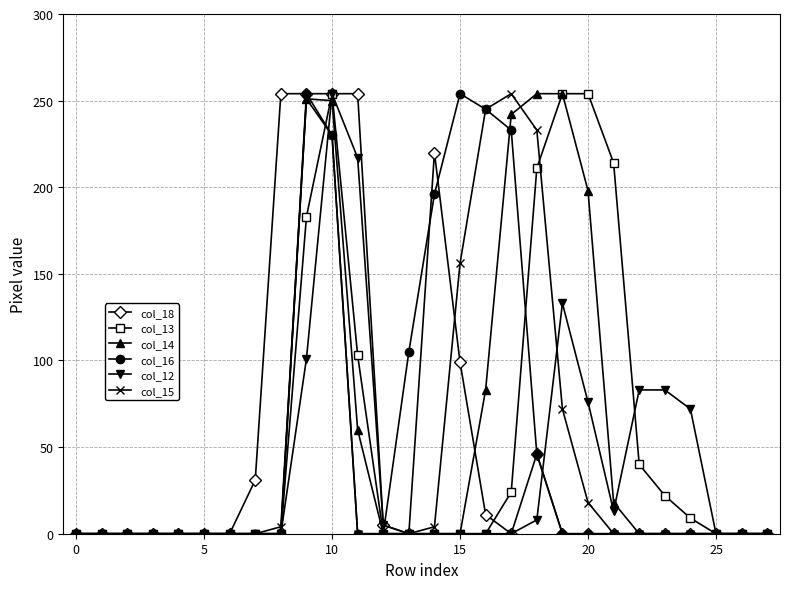

What is the greatest value displayed?

254